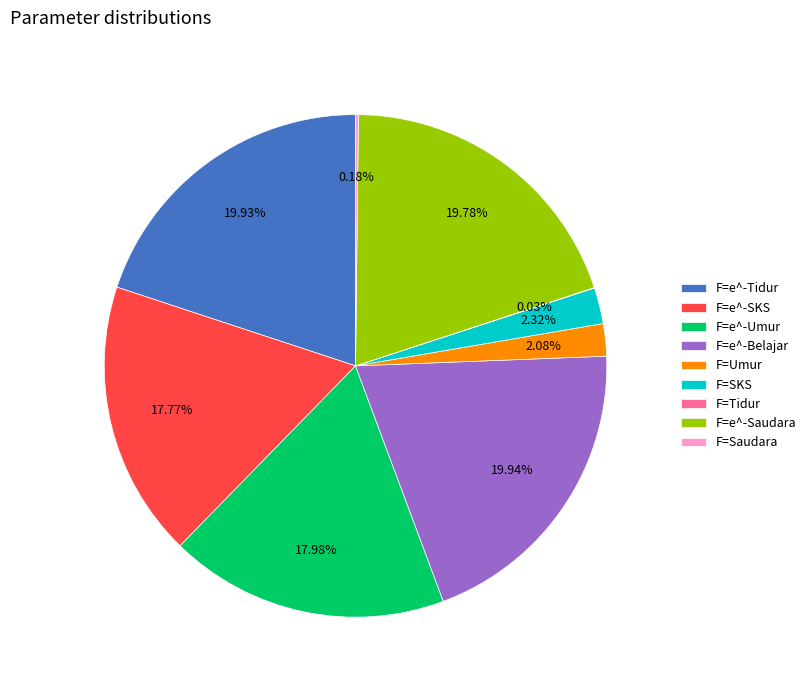

Between F=Umur and F=e^-SKS, which is larger?

F=e^-SKS